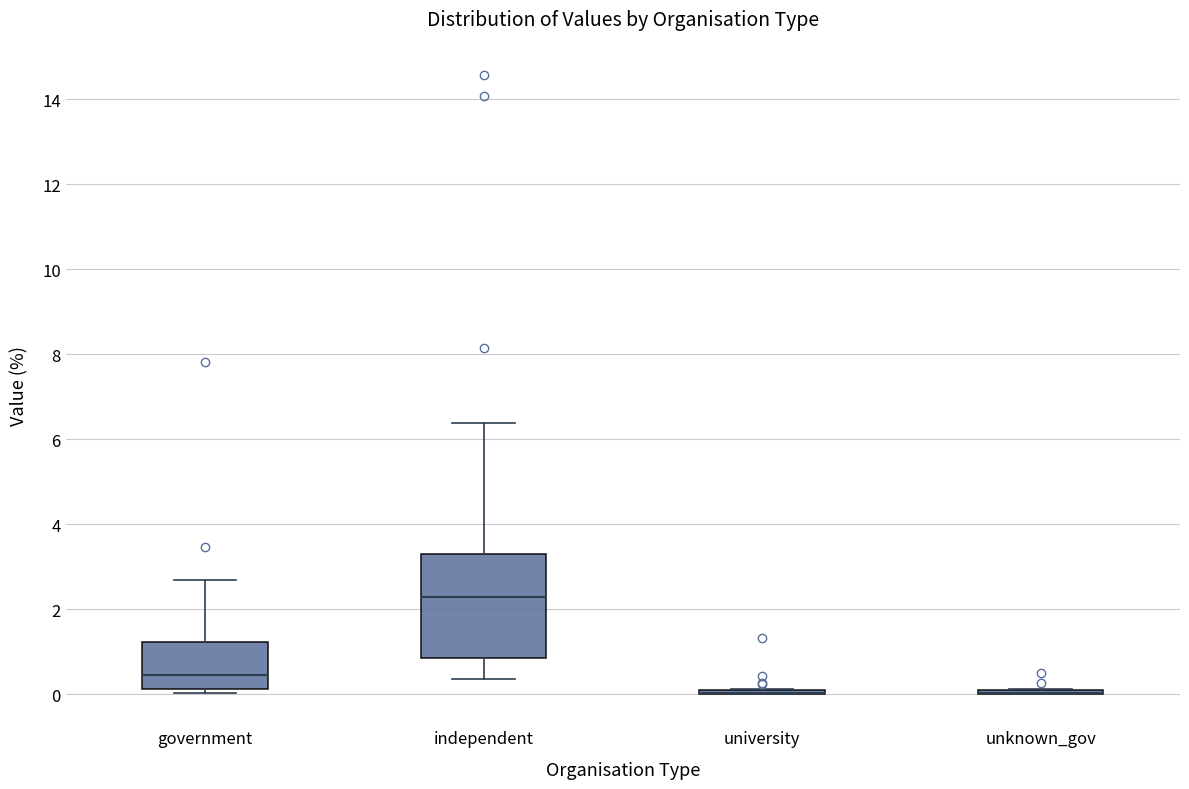

Reading left to right, transcribe this box plot: for each box, give where its median line is, the range the box spans, and where its two whiskers end, as read against the y-axis. The values are not printed on the chart, so give them approximately, as read against the axis.

government: median 0.4, box 0.2 to 1.2, whiskers 0.0 to 2.6
independent: median 2.2, box 0.8 to 3.4, whiskers 0.4 to 6.4
university: box collapsed to a line at 0.0, whiskers 0.0 to 0.2
unknown_gov: box collapsed to a line at 0.0, whiskers 0.0 to 0.2